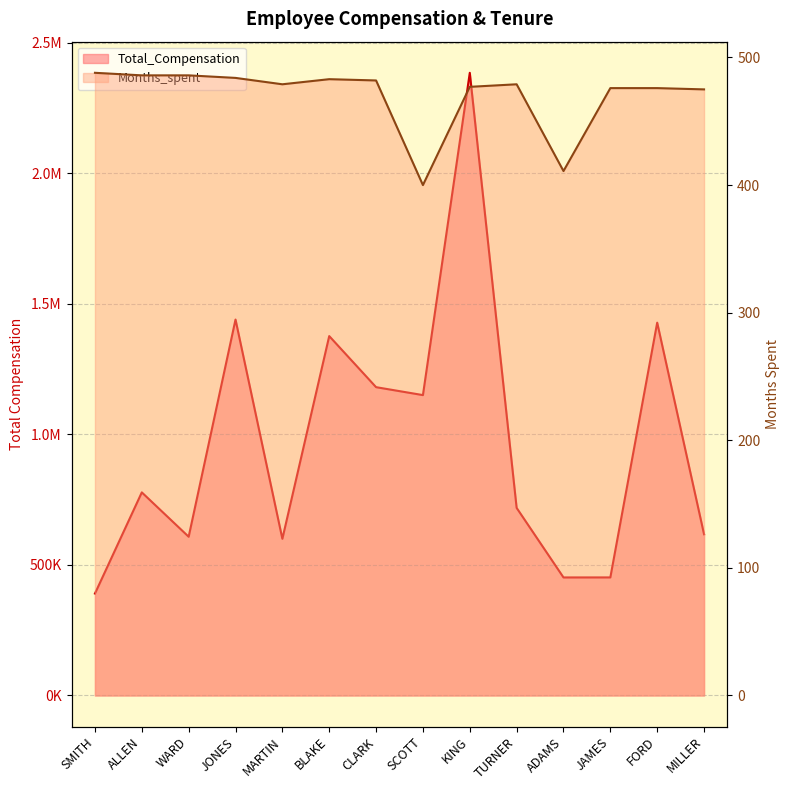

True or false: Total_Compensation and Months_spent cross at least once.

False